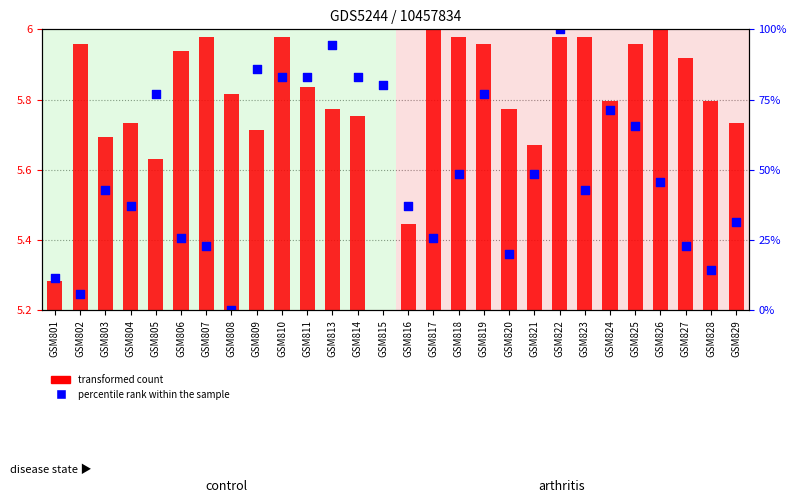

What are all the series names shown in the legend?

transformed count, percentile rank within the sample